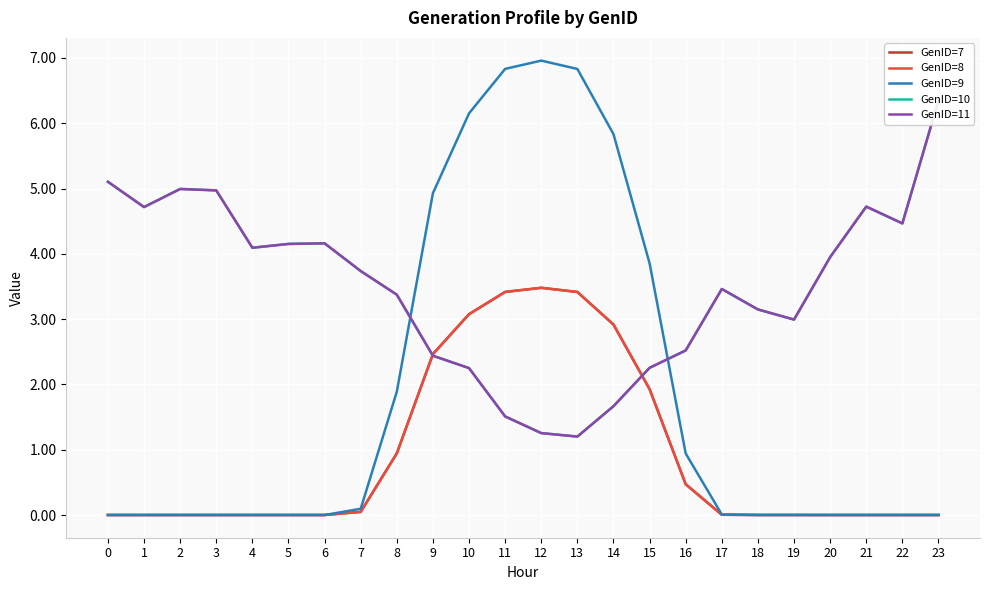

True or false: GenID=11 and GenID=8 cross at least once.

True